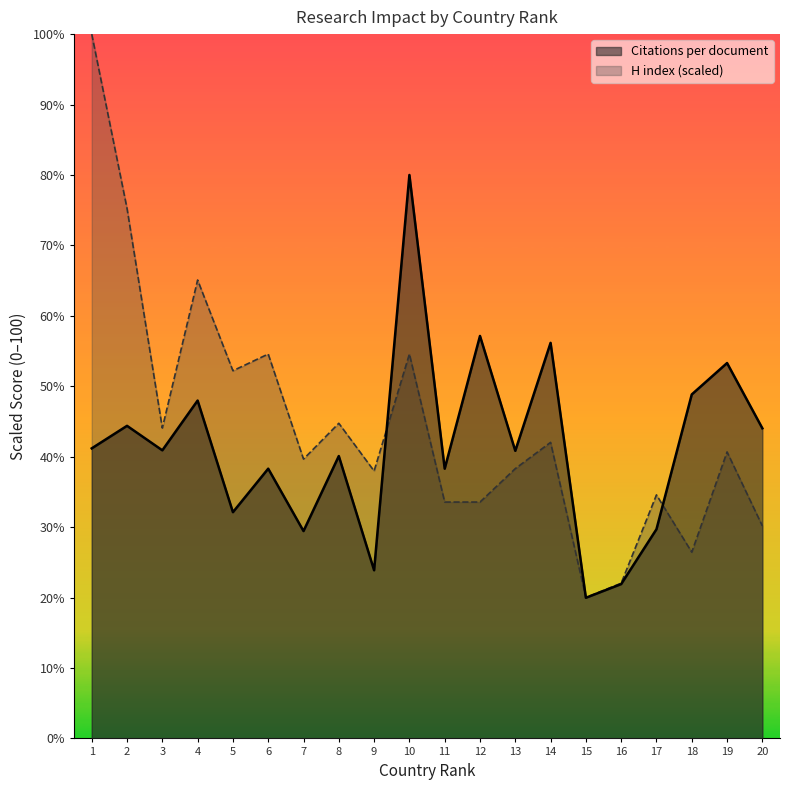

Which series has the largest range (max minus min)?

H index (scaled)